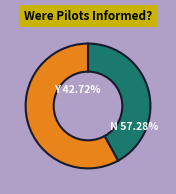

How many slices are in this pie chart?

2